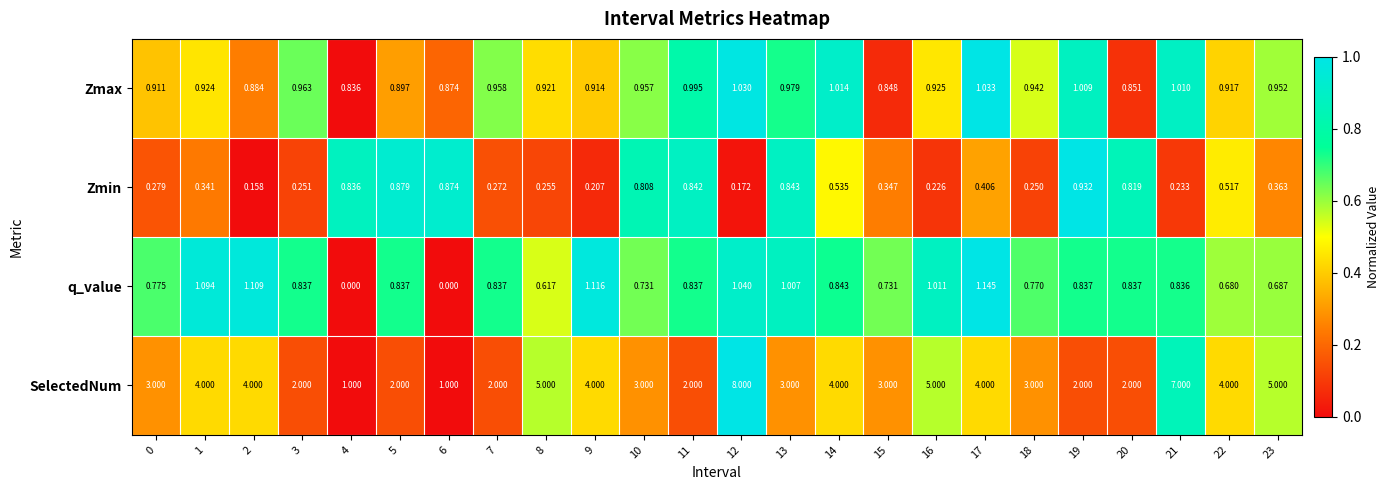

Is the value of q_value at 14 greater than the value of SelectedNum at 8?

No